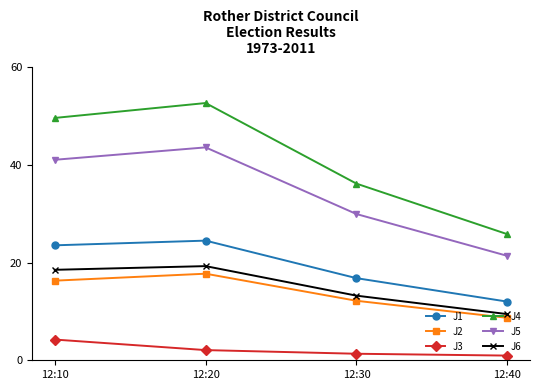

True or false: J4 has more than 0 interior local peaks.

True